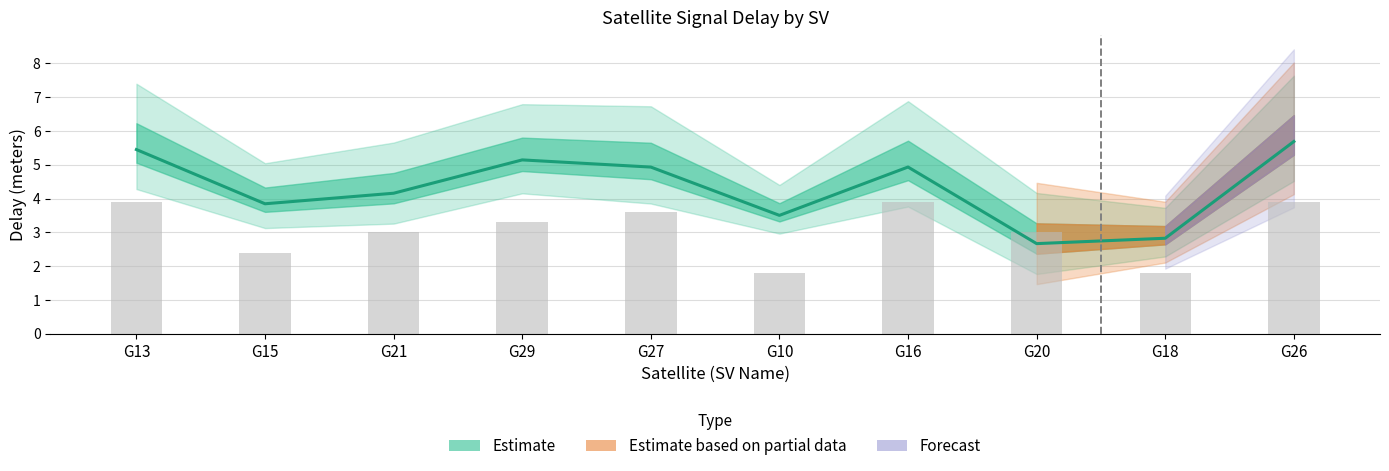

Which label corresponds to the smallest value in the chart?

G10